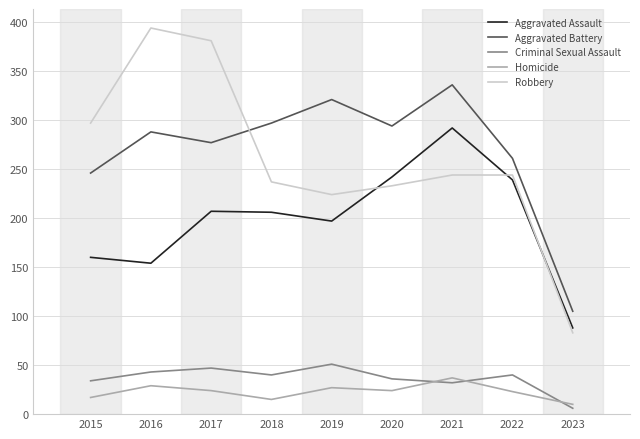

True or false: Homicide has a value of 10 at 2023.

True